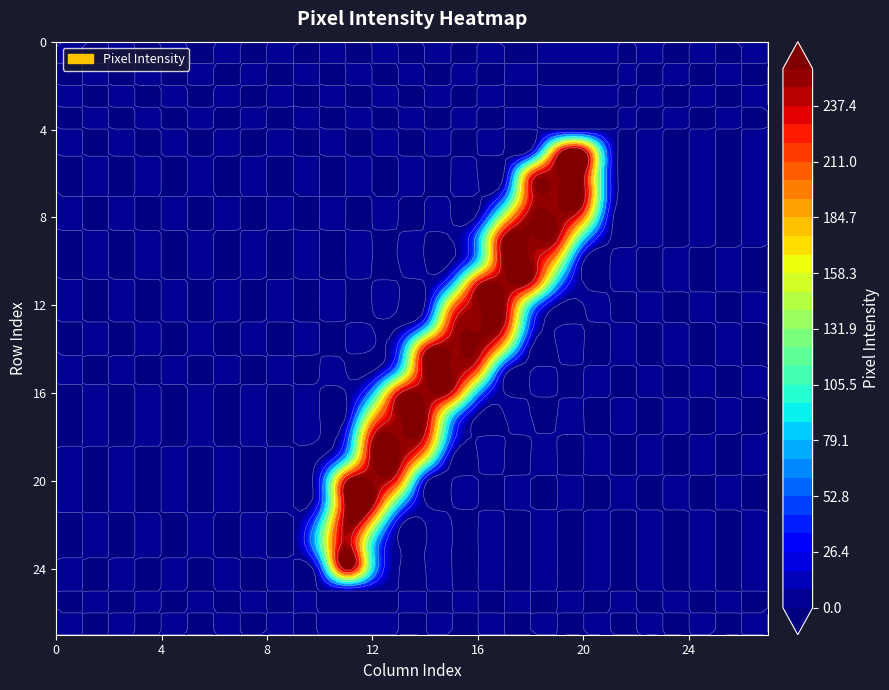

Reading left to right, extract all data points from this chart.

row_0: 0	0	0	0	0	0	0	0	0	0	0	0	0	0	0	0	0	0	0	0	0	0	0	0	0	0	0	0
row_1: 0	0	0	0	0	0	0	0	0	0	0	0	0	0	0	0	0	0	0	0	0	0	0	0	0	0	0	0
row_2: 0	0	0	0	0	0	0	0	0	0	0	0	0	0	0	0	0	0	0	0	0	0	0	0	0	0	0	0
row_3: 0	0	0	0	0	0	0	0	0	0	0	0	0	0	0	0	0	0	0	0	0	0	0	0	0	0	0	0
row_4: 0	0	0	0	0	0	0	0	0	0	0	0	0	0	0	0	0	0	0	0	0	0	0	0	0	0	0	0
row_5: 0	0	0	0	0	0	0	0	0	0	0	0	0	0	0	0	0	0	6	213	255	30	0	0	0	0	0	0
row_6: 0	0	0	0	0	0	0	0	0	0	0	0	0	0	0	0	0	0	205	253	253	30	0	0	0	0	0	0
row_7: 0	0	0	0	0	0	0	0	0	0	0	0	0	0	0	0	0	43	232	253	253	30	0	0	0	0	0	0
row_8: 0	0	0	0	0	0	0	0	0	0	0	0	0	0	0	0	7	153	253	253	198	13	0	0	0	0	0	0
row_9: 0	0	0	0	0	0	0	0	0	0	0	0	0	0	0	0	69	253	253	243	80	0	0	0	0	0	0	0
row_10: 0	0	0	0	0	0	0	0	0	0	0	0	0	0	0	0	87	253	253	166	0	0	0	0	0	0	0	0
row_11: 0	0	0	0	0	0	0	0	0	0	0	0	0	0	0	63	233	253	239	78	0	0	0	0	0	0	0	0
row_12: 0	0	0	0	0	0	0	0	0	0	0	0	0	0	0	186	253	253	88	0	0	0	0	0	0	0	0	0
row_13: 0	0	0	0	0	0	0	0	0	0	0	0	0	0	68	234	253	237	38	0	0	0	0	0	0	0	0	0
row_14: 0	0	0	0	0	0	0	0	0	0	0	0	0	37	234	253	253	148	0	0	0	0	0	0	0	0	0	0
row_15: 0	0	0	0	0	0	0	0	0	0	0	0	0	84	253	253	201	14	0	0	0	0	0	0	0	0	0	0
row_16: 0	0	0	0	0	0	0	0	0	0	0	0	71	236	253	235	70	0	0	0	0	0	0	0	0	0	0	0
row_17: 0	0	0	0	0	0	0	0	0	0	0	0	167	253	253	91	0	0	0	0	0	0	0	0	0	0	0	0
row_18: 0	0	0	0	0	0	0	0	0	0	0	32	239	253	234	45	0	0	0	0	0	0	0	0	0	0	0	0
row_19: 0	0	0	0	0	0	0	0	0	0	0	84	253	253	152	0	0	0	0	0	0	0	0	0	0	0	0	0
row_20: 0	0	0	0	0	0	0	0	0	0	28	242	253	209	9	0	0	0	0	0	0	0	0	0	0	0	0	0
row_21: 0	0	0	0	0	0	0	0	0	0	32	253	253	92	0	0	0	0	0	0	0	0	0	0	0	0	0	0
row_22: 0	0	0	0	0	0	0	0	0	0	86	253	158	6	0	0	0	0	0	0	0	0	0	0	0	0	0	0
row_23: 0	0	0	0	0	0	0	0	0	0	98	253	86	0	0	0	0	0	0	0	0	0	0	0	0	0	0	0
row_24: 0	0	0	0	0	0	0	0	0	0	32	253	86	0	0	0	0	0	0	0	0	0	0	0	0	0	0	0
row_25: 0	0	0	0	0	0	0	0	0	0	0	0	0	0	0	0	0	0	0	0	0	0	0	0	0	0	0	0
row_26: 0	0	0	0	0	0	0	0	0	0	0	0	0	0	0	0	0	0	0	0	0	0	0	0	0	0	0	0
row_27: 0	0	0	0	0	0	0	0	0	0	0	0	0	0	0	0	0	0	0	0	0	0	0	0	0	0	0	0